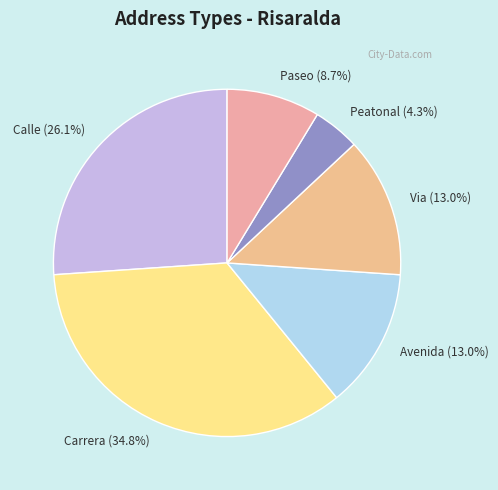

Approximately how many times larger is the value at Paseo compared to Calle?

0.3